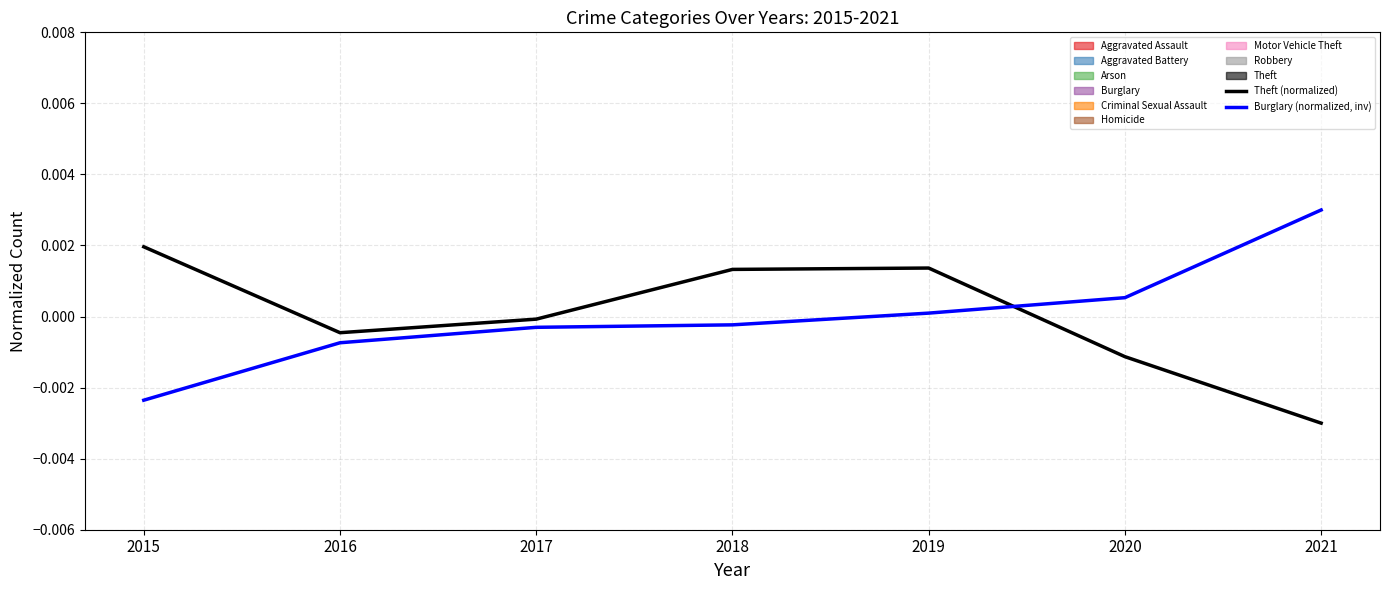

Which series ends up on top after the final intersection of Burglary (normalized, inv) and Theft (normalized)?

Burglary (normalized, inv)